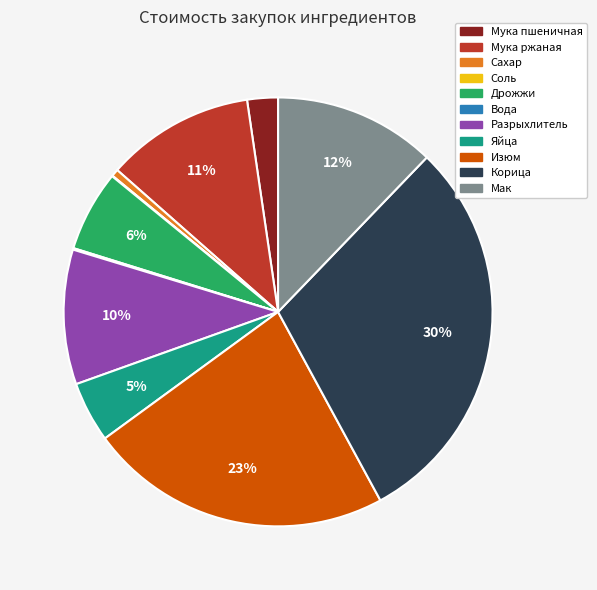

To the nearest percent, what percentage of the pie is Мука ржаная?

11%